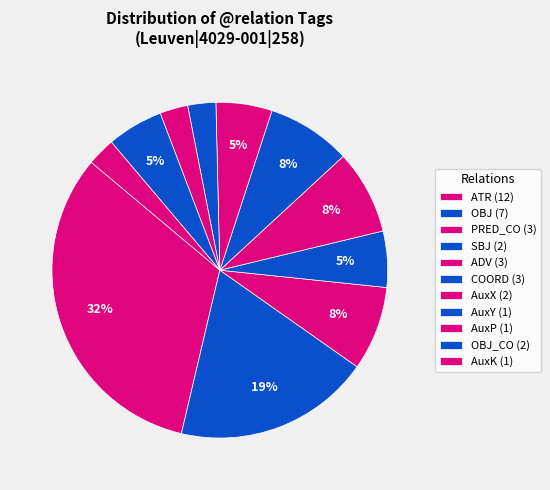

To the nearest percent, what is the average slice percentage?

9%